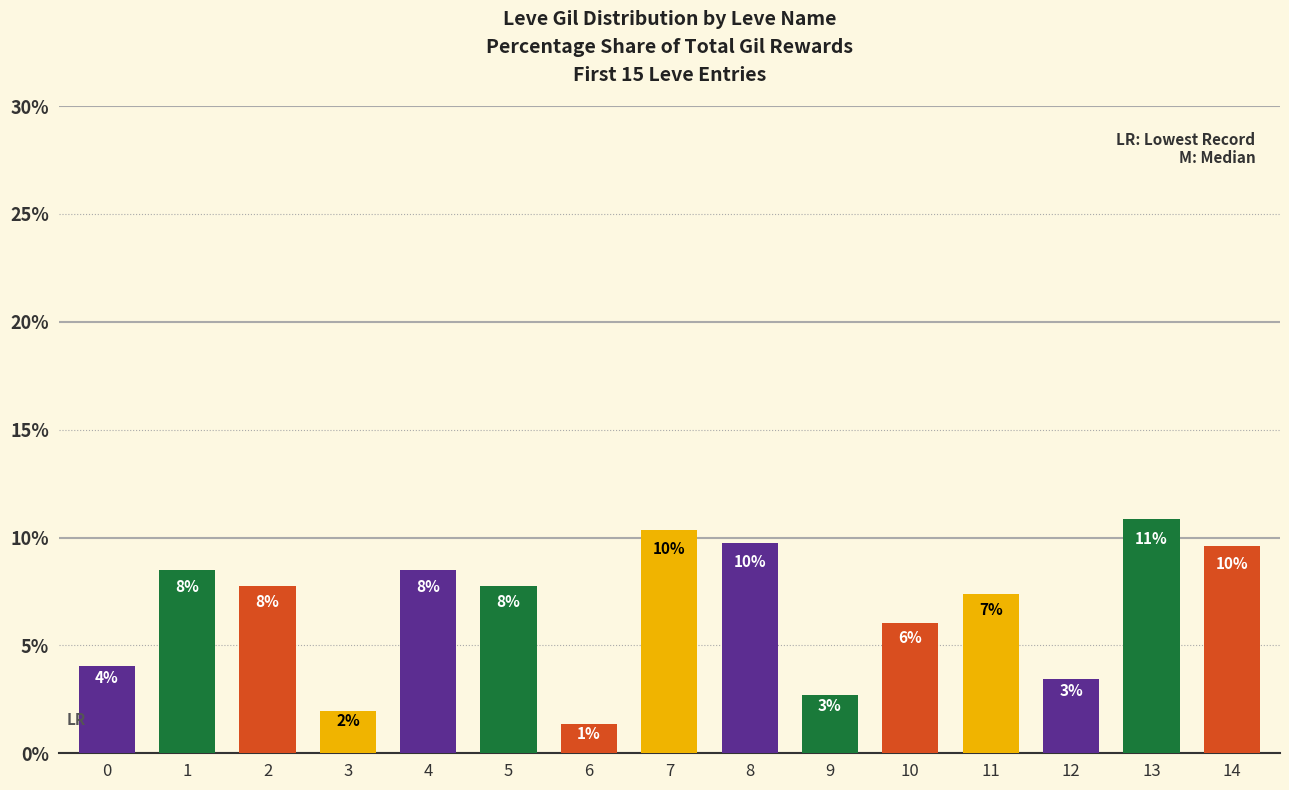

Reading left to right, list all the values displayed in this chart.

4.1	8.5	7.8	2.0	8.5	7.8	1.4	10.3	9.7	2.7	6.0	7.4	3.4	10.8	9.6